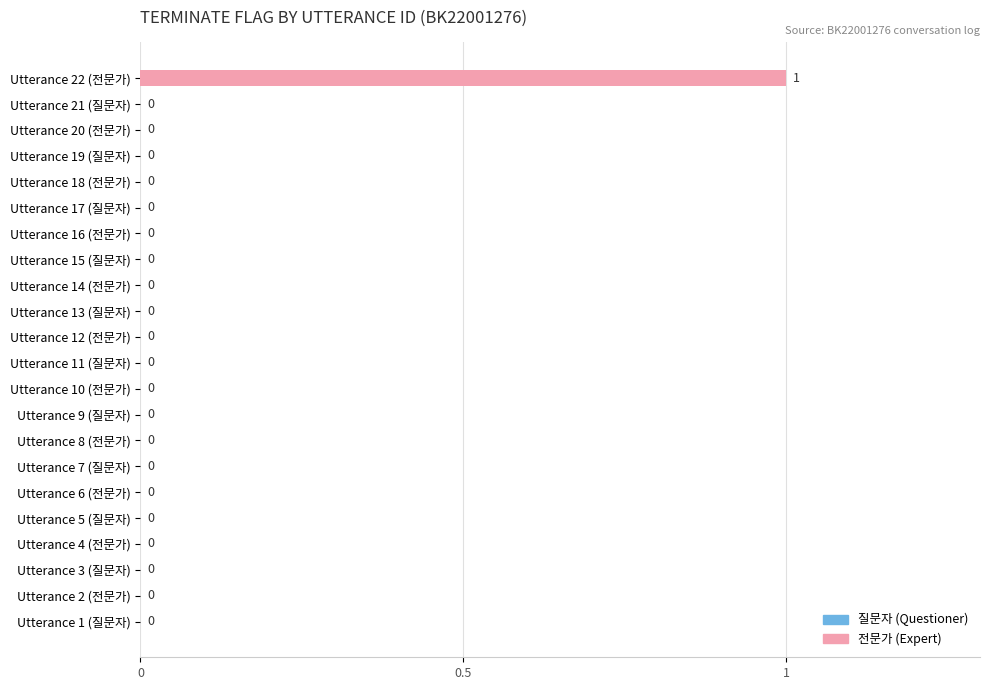

The chart shows a value of 0 at Utterance 7 (질문자). True or false?

True